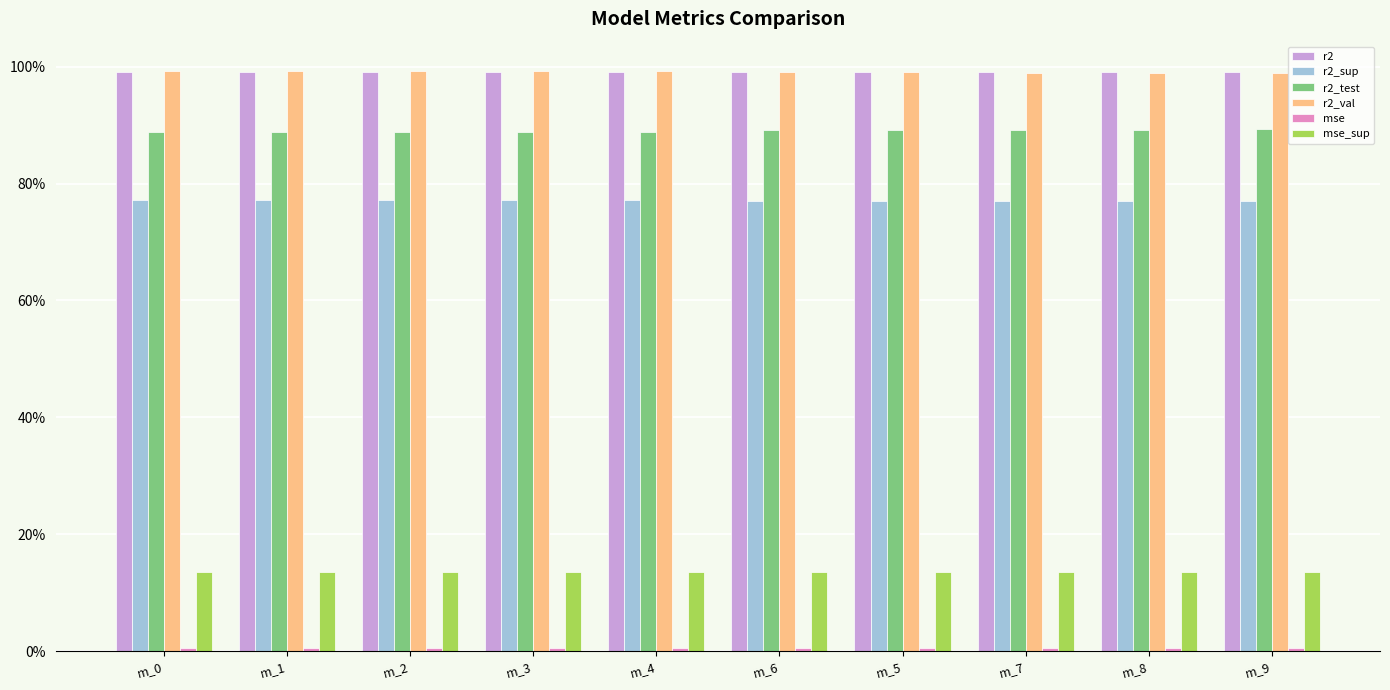

Are the bars horizontal?

No